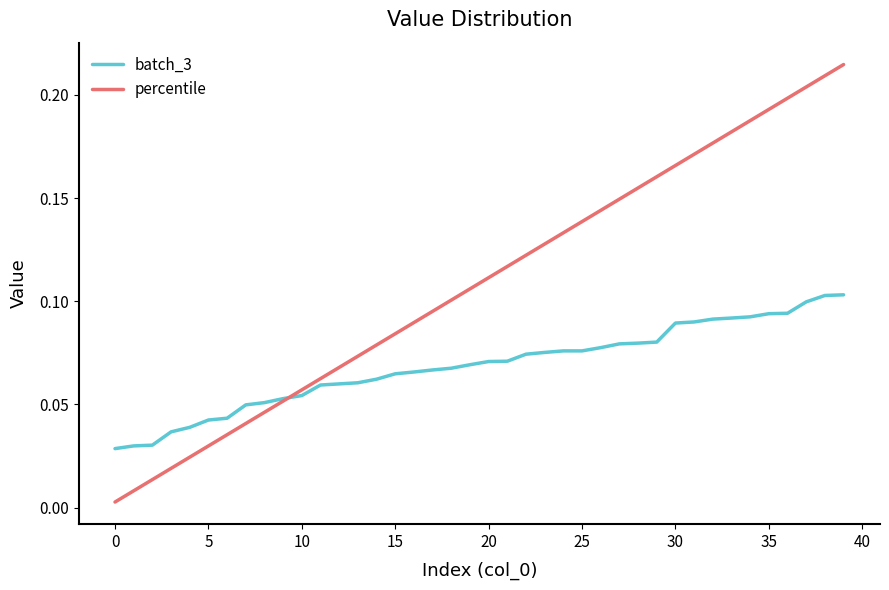

Rank the series by their maximum value, from highest to lowest.

percentile, batch_3